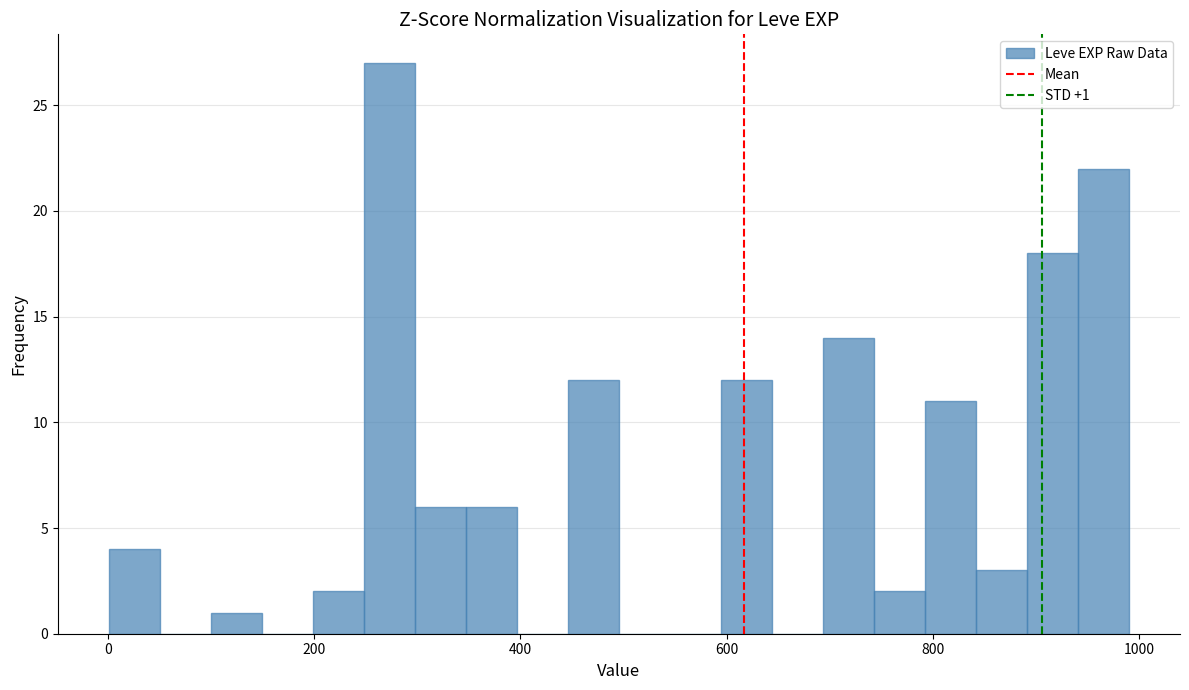

Around what value on the x-axis is the tallest bar? Give the approximate position of its centre, as read against the axis.

280